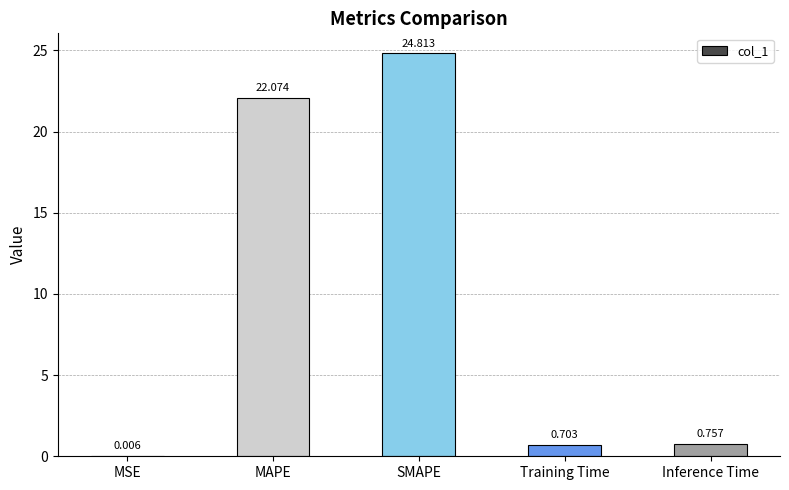

Where is the data nearest to the value 12?

MAPE